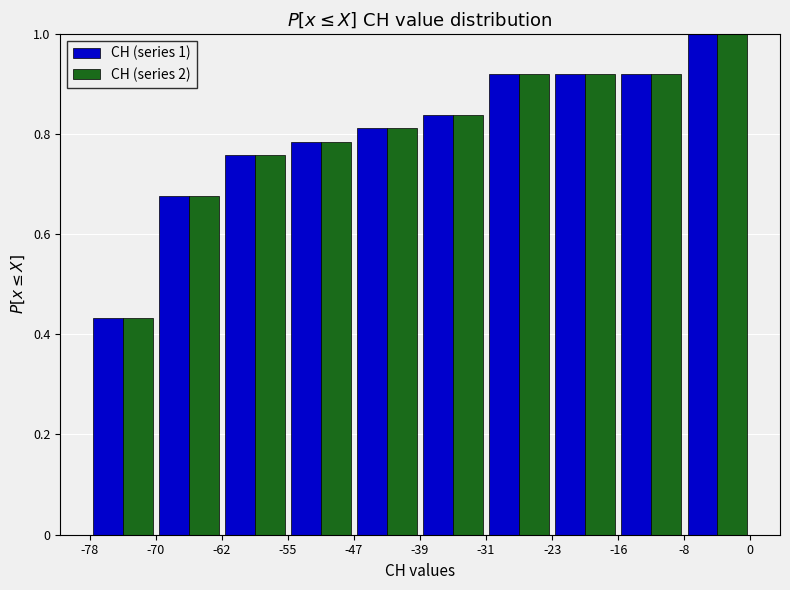

In the CH (series 2) series, which range on the x-axis has the tallest bar?

-8 to 0